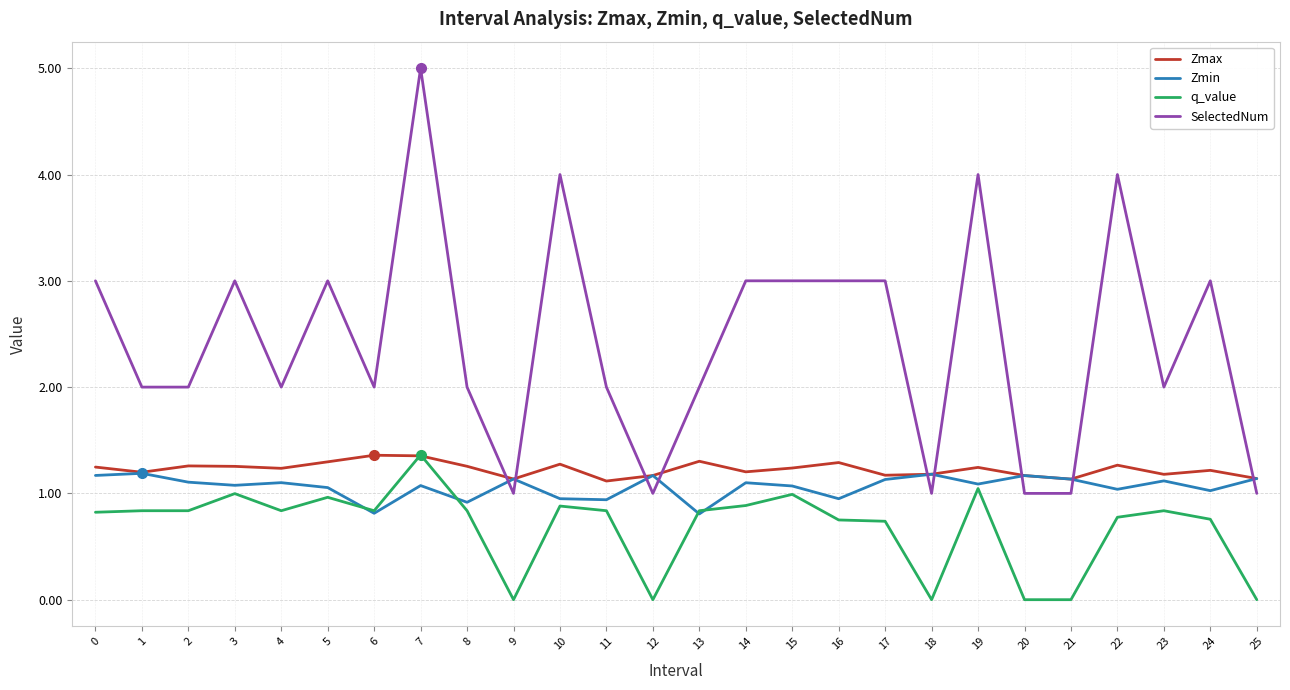

Between 9 and 19, which series saw the biggest shift?

SelectedNum